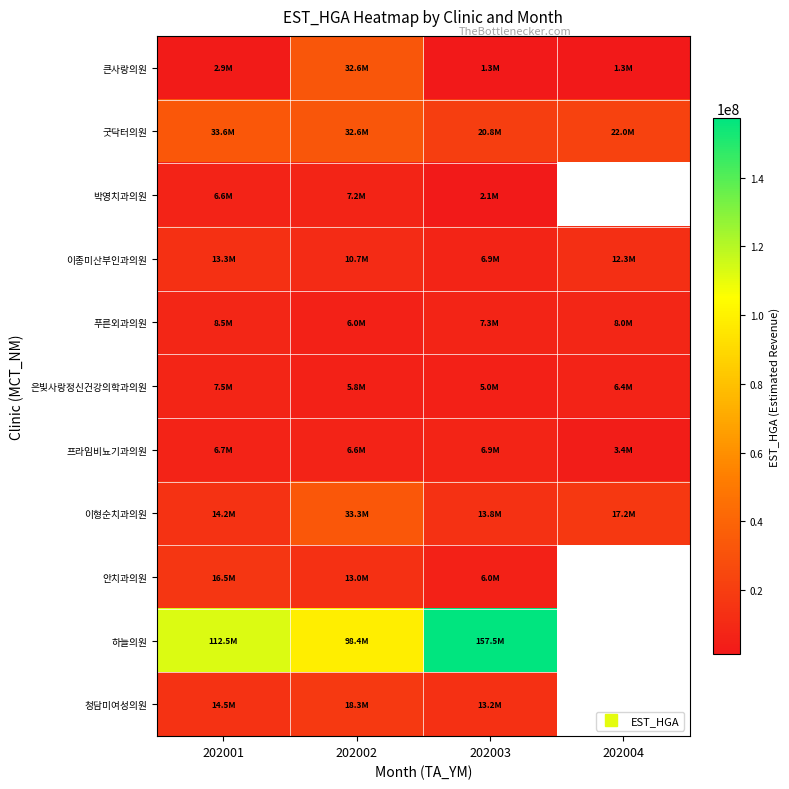

Is it true that 안치과의원 equals 4462601.0 at 202001?

False